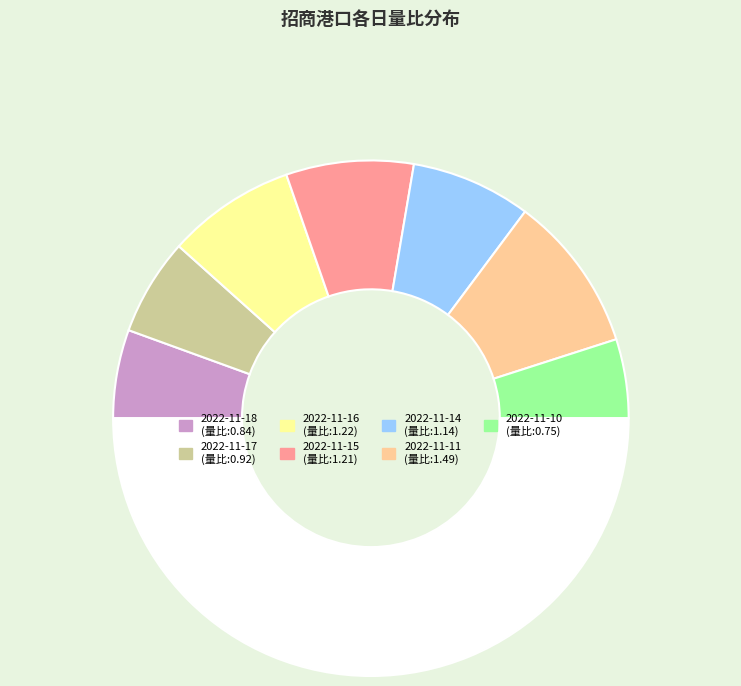

Rank the categories by value from highest to lowest.

2022-11-11, 2022-11-16, 2022-11-15, 2022-11-14, 2022-11-17, 2022-11-18, 2022-11-10